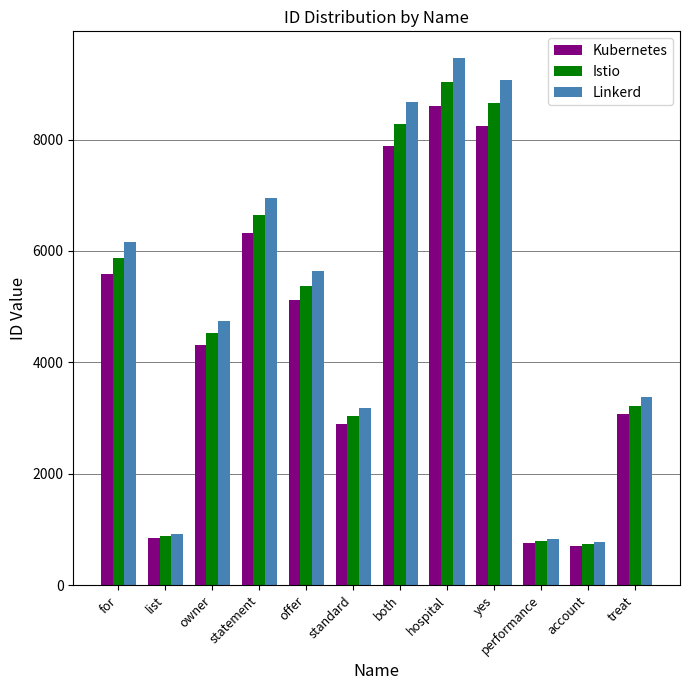

Where does the Linkerd series first go above 5634?

for